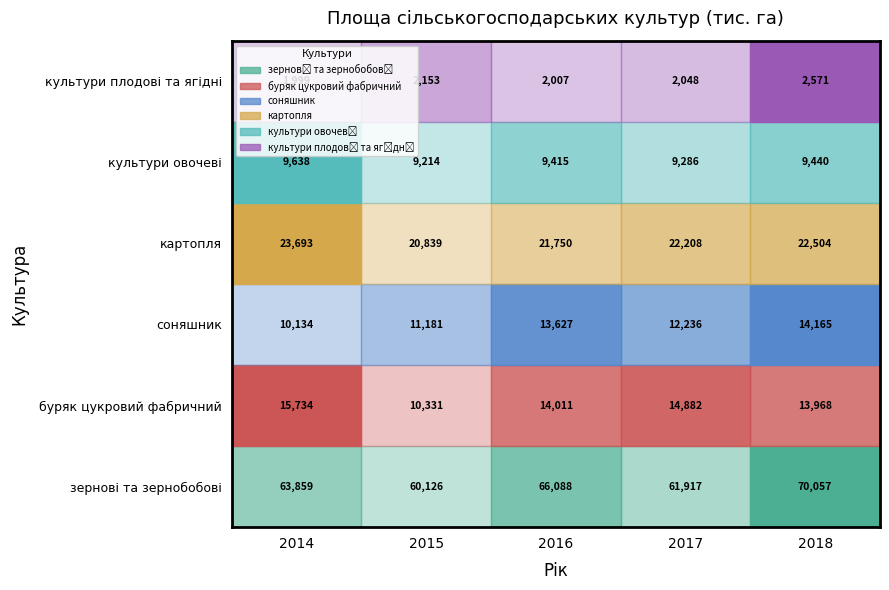

List the labels in order of соняшник value, largest first.

2018, 2016, 2017, 2015, 2014